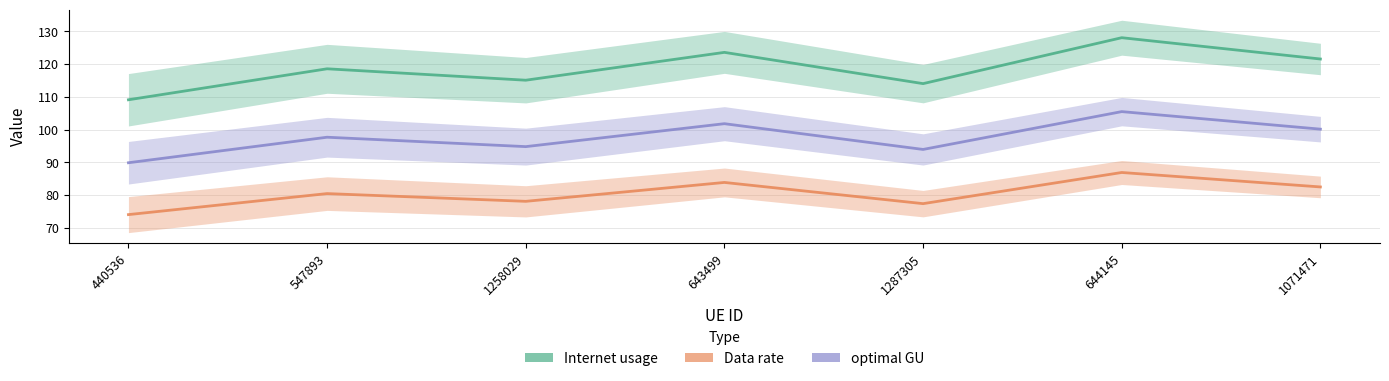

Rank the series by their maximum value, from highest to lowest.

Internet usage, optimal GU, Data rate